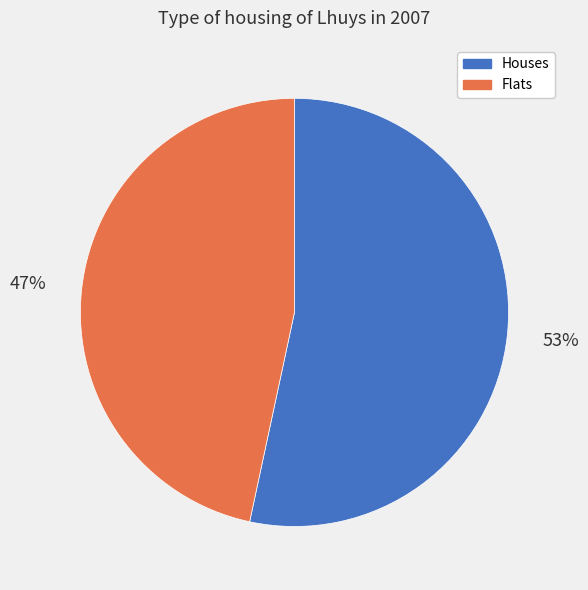

Is there a majority slice in this chart?

Yes